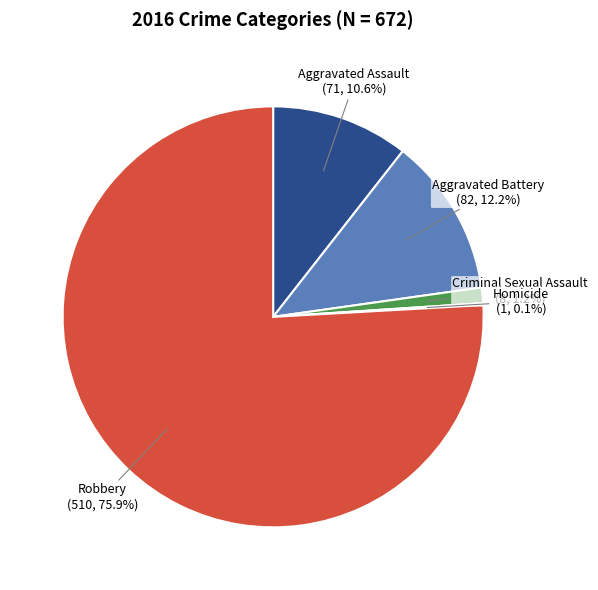

Is there any slice that represents more than half of the pie?

Yes